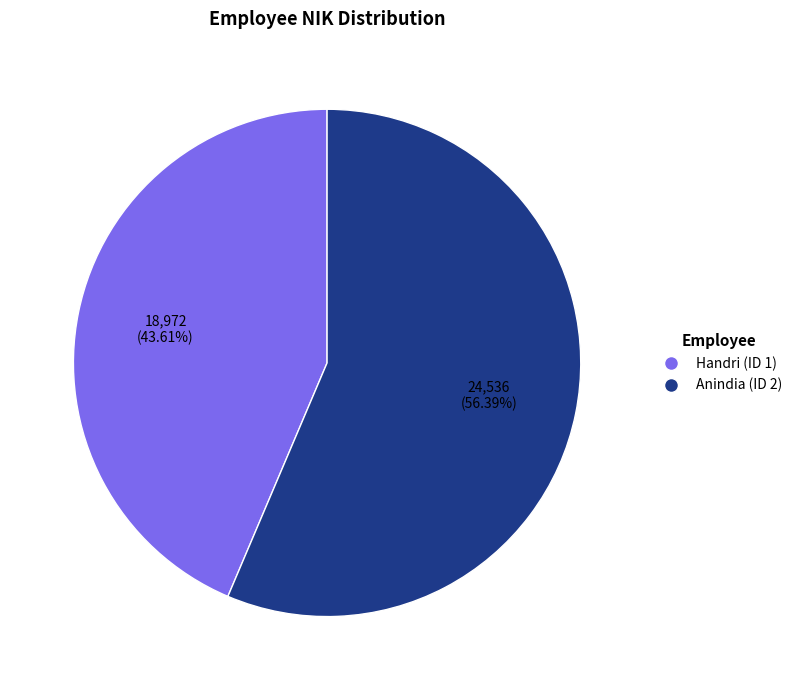

To the nearest percent, what portion does Handri (ID 1) represent?

44%